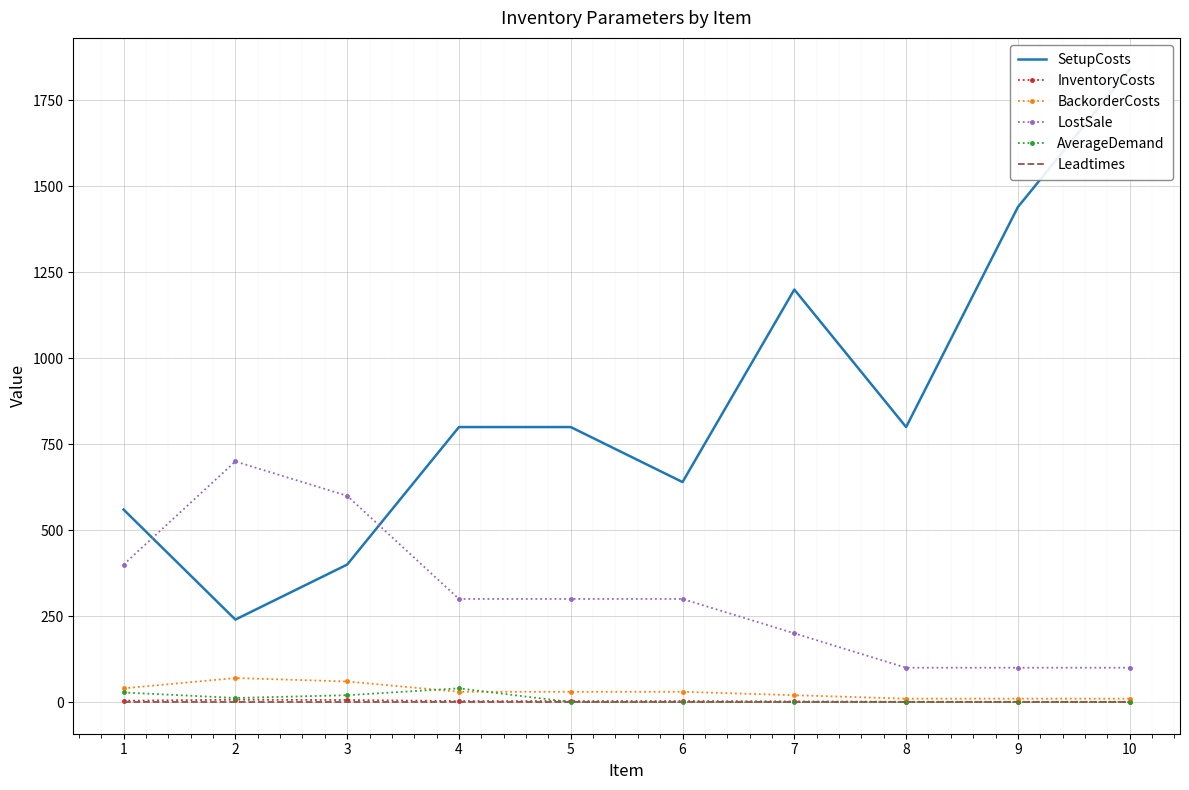

How many categories are shown in the chart?

10